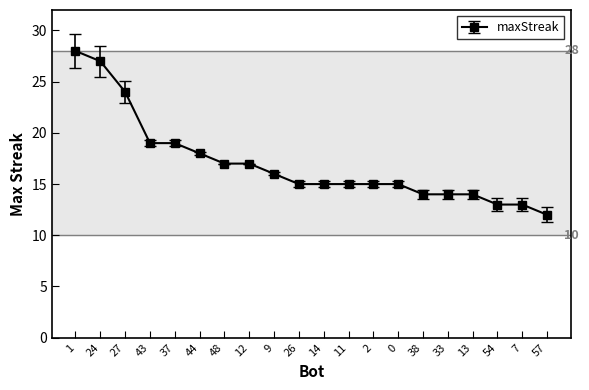

What is the sum of all values?

340